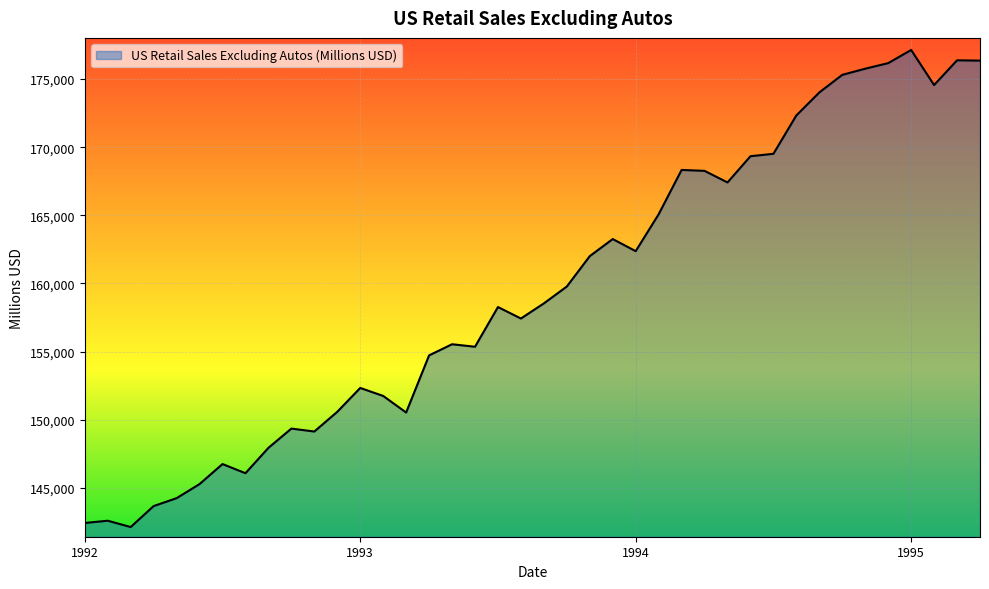

What is the smallest value displayed?

142120